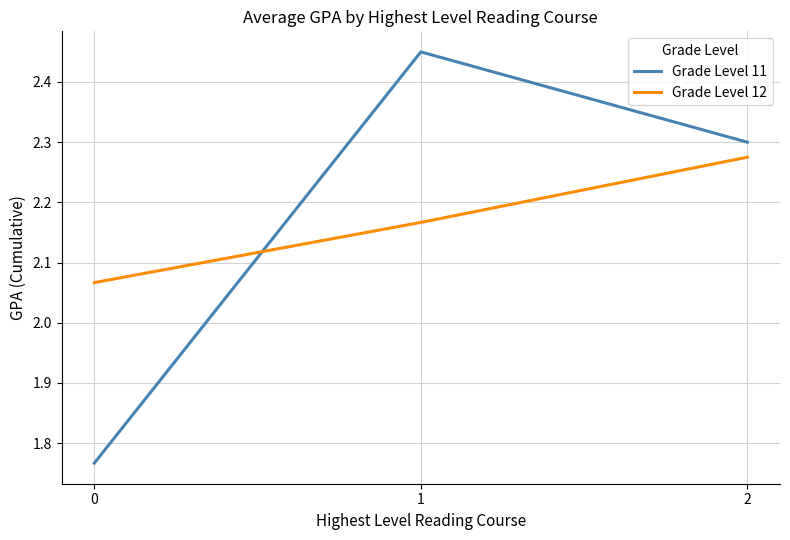

Which series has the largest range (max minus min)?

Grade Level 11